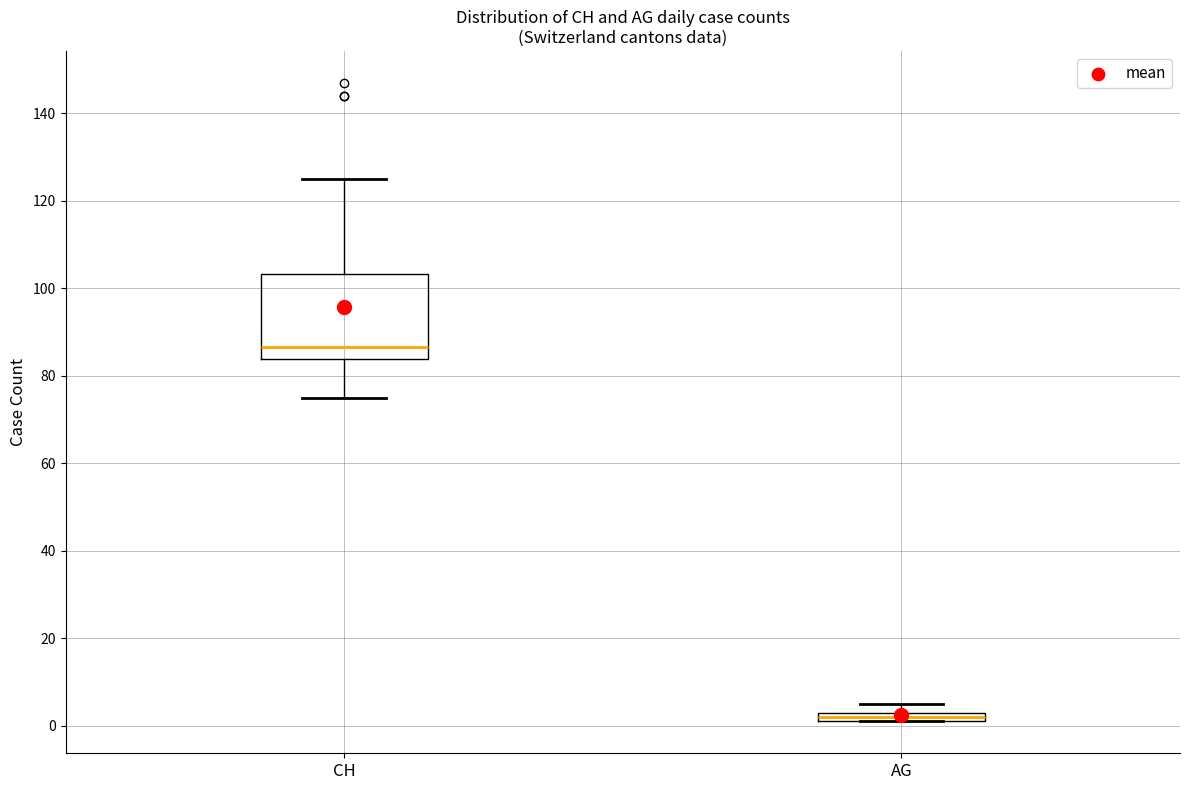

Where is the upper edge of the box for CH on the y-axis? The values are not printed on the chart, so give them approximately, as read against the axis.

104